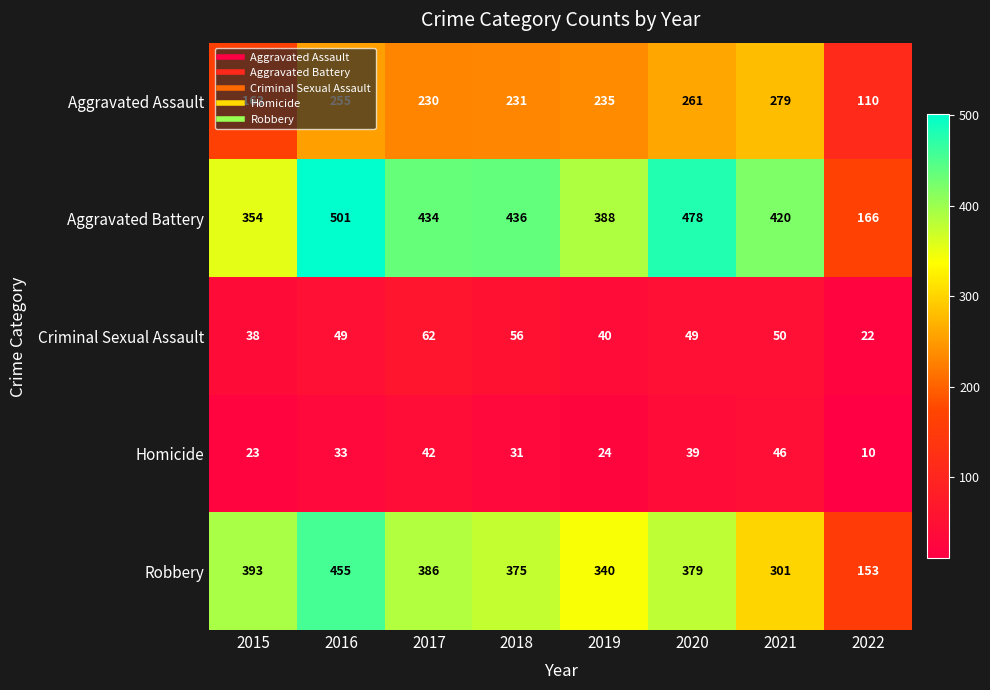

Read the Aggravated Battery value at 2021.

420